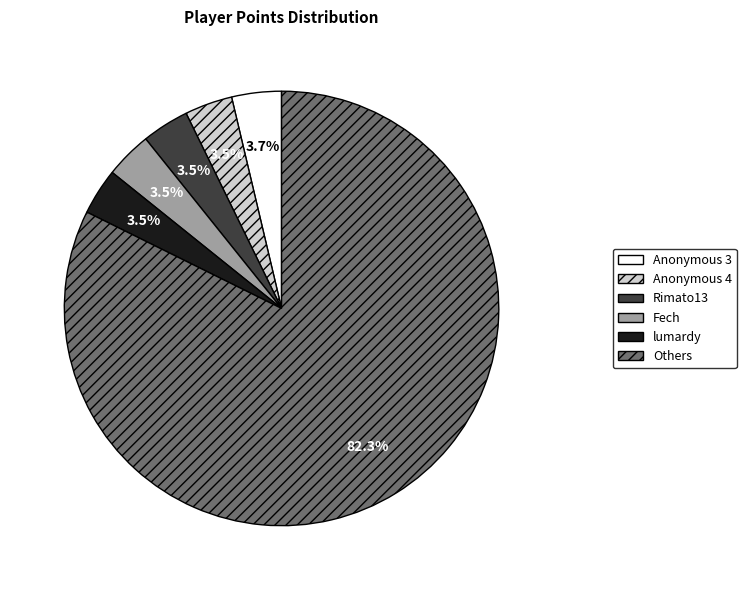

Is there any slice that represents more than half of the pie?

Yes